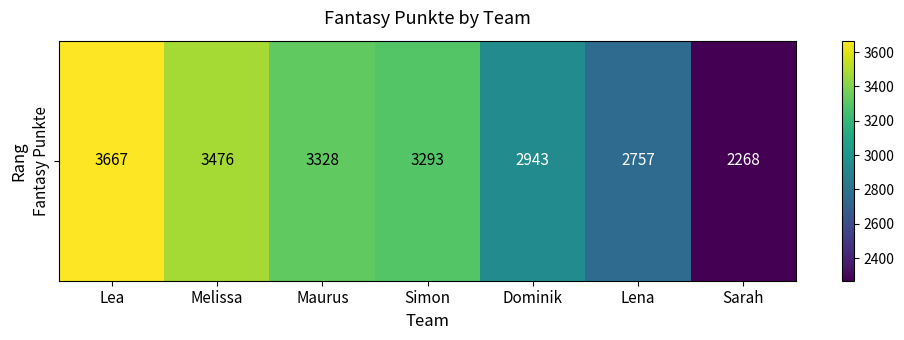

At which label is the value closest to 2967?

Dominik